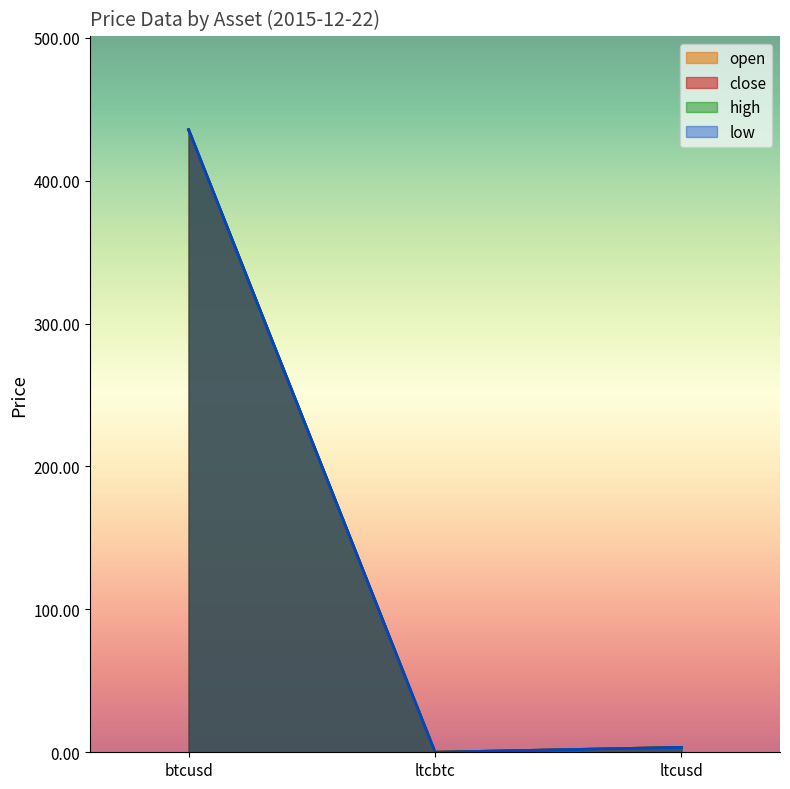

The open series shows 3.4 at ltcusd. True or false?

True